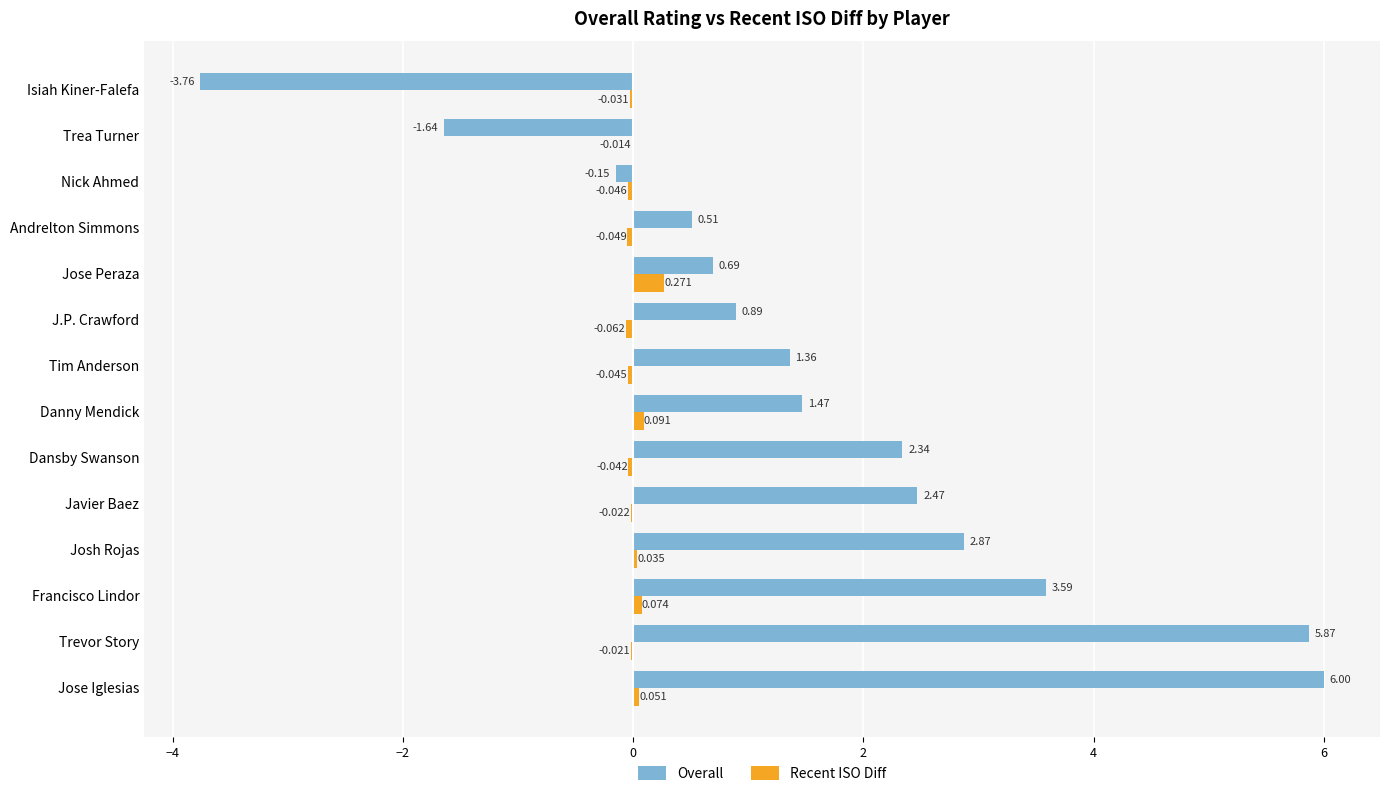

At which category does the chart reach its peak across all series?

Jose Iglesias